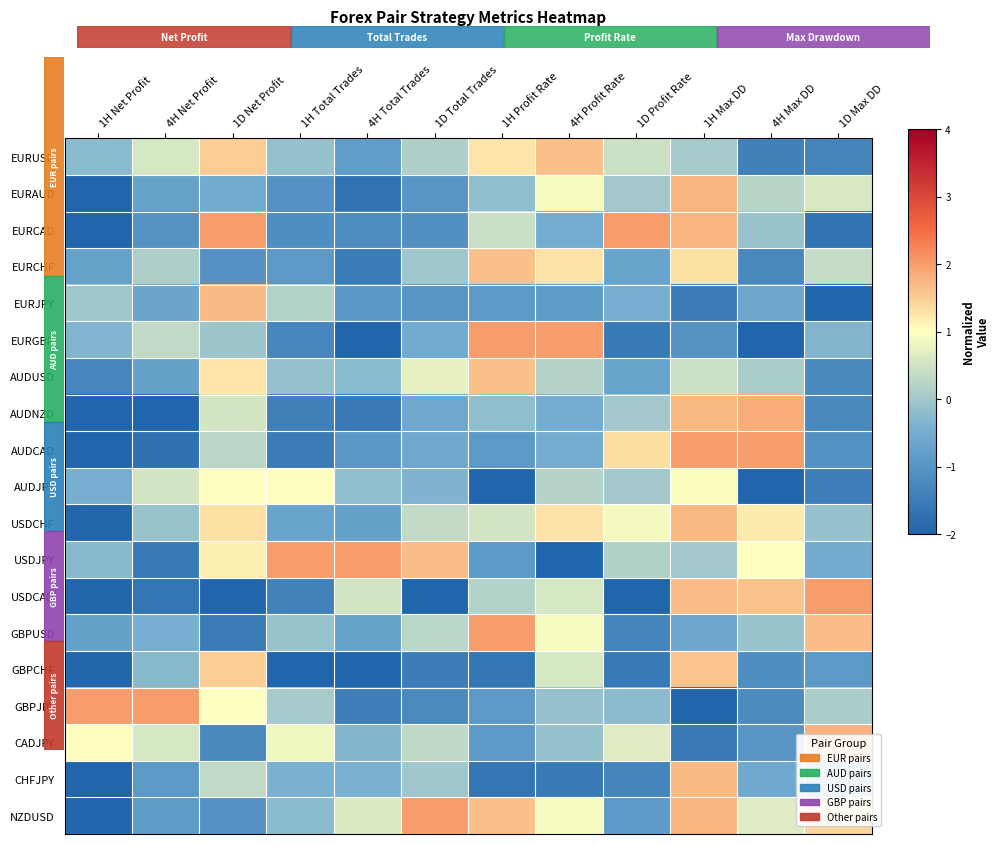

What is the total value across all series at 4H Total Trades?

-13.6